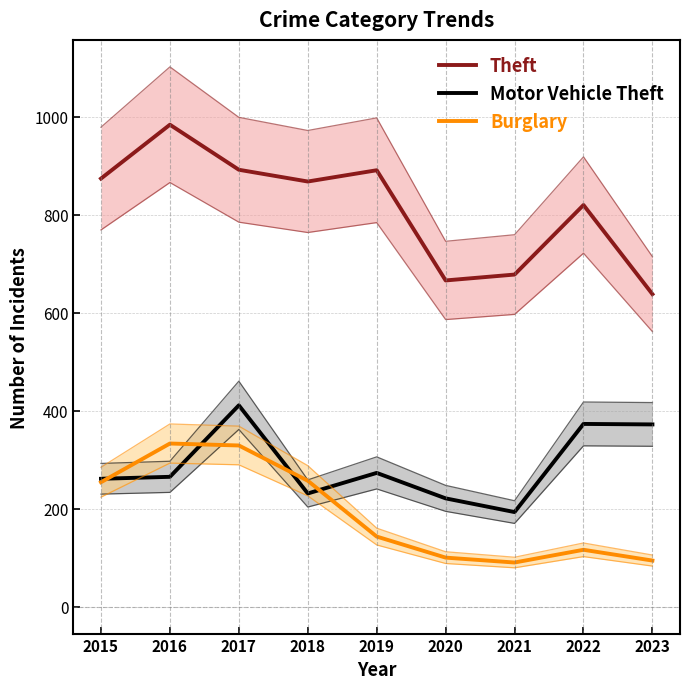

Reading right to left, list all the values displayed in this chart.

Theft: 638	820	678	666	891	868	892	984	874
Motor Vehicle Theft: 372	373	193	221	273	231	411	265	261
Burglary: 94	116	90	100	143	257	329	333	254